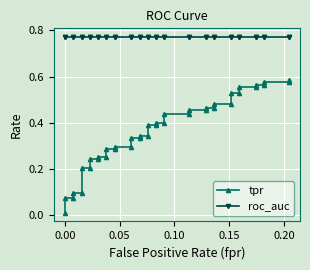

What are all the series names shown in the legend?

tpr, roc_auc